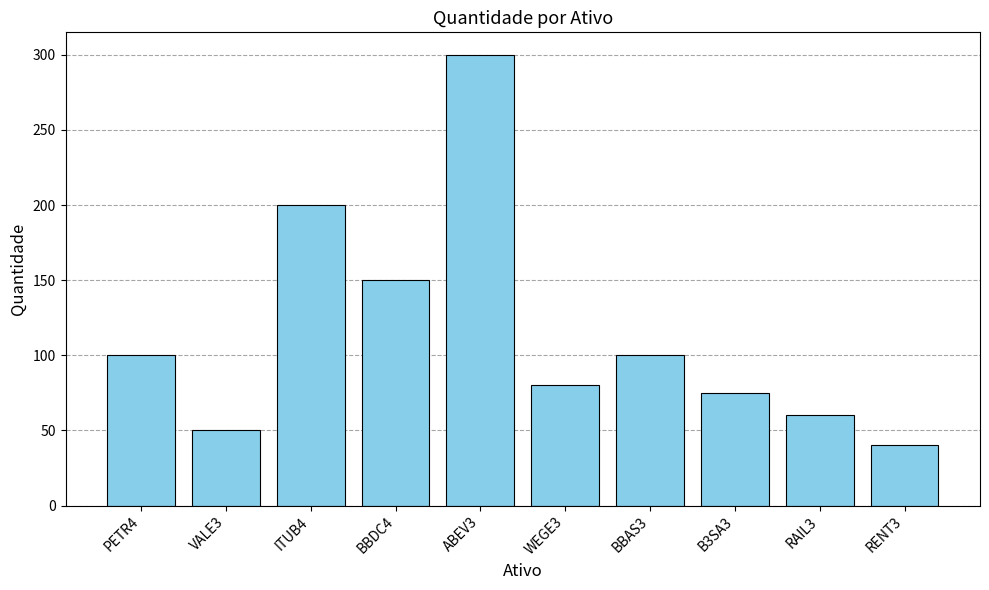

What is the difference between the values at PETR4 and WEGE3?

20